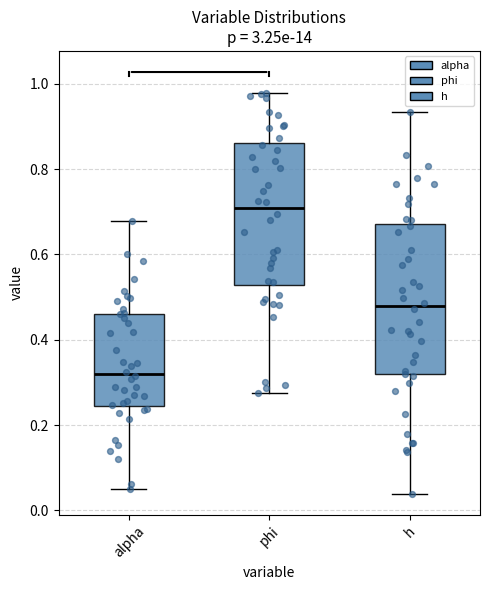

Reading left to right, read every box against the y-axis: the position of its median line, the range the box covers, and the ends of its whiskers. The values are not printed on the chart, so give them approximately, as read against the axis.

alpha: median 0.32, box 0.24 to 0.46, whiskers 0.06 to 0.68
phi: median 0.70, box 0.52 to 0.86, whiskers 0.28 to 0.98
h: median 0.48, box 0.32 to 0.68, whiskers 0.04 to 0.94